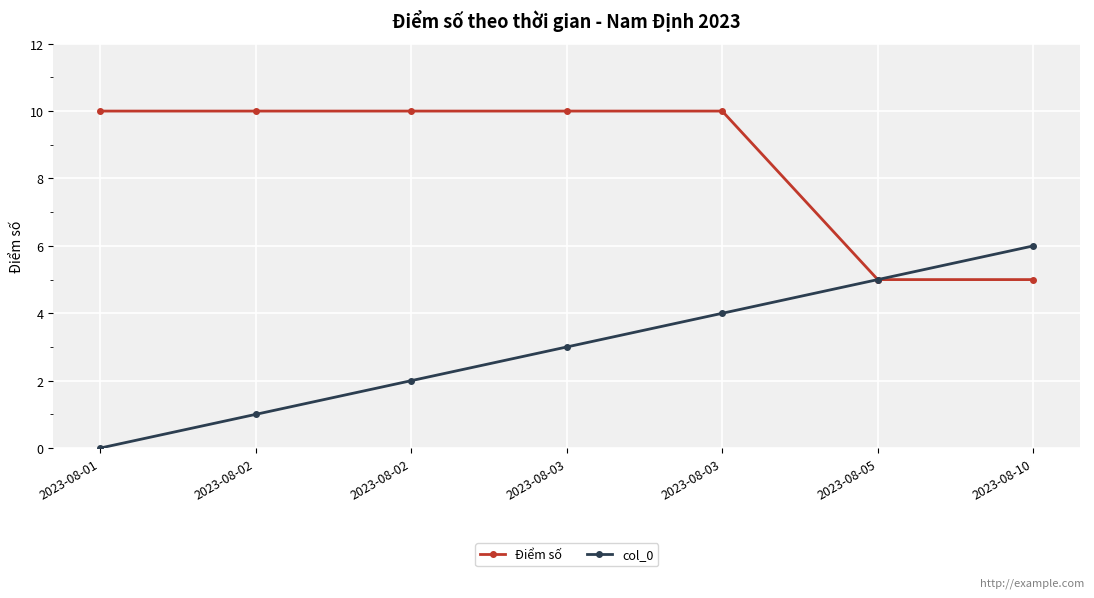

Does the chart display data point markers on the line(s)?

Yes